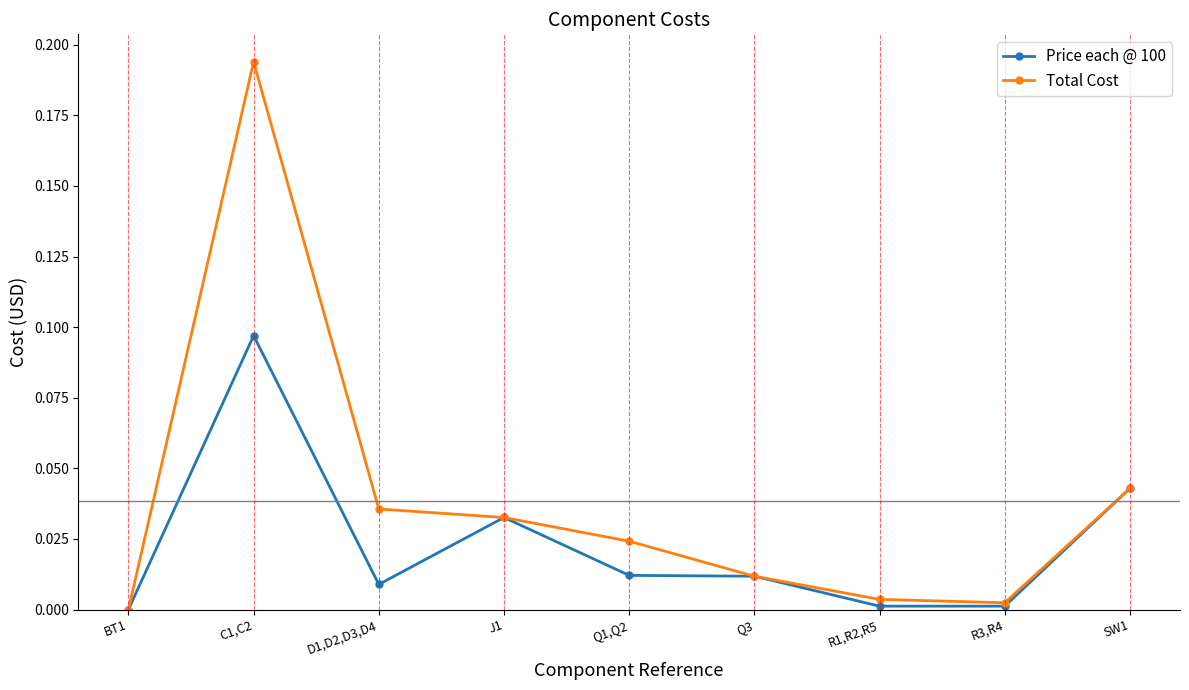

At which category is the sum across all series the highest?

C1,C2